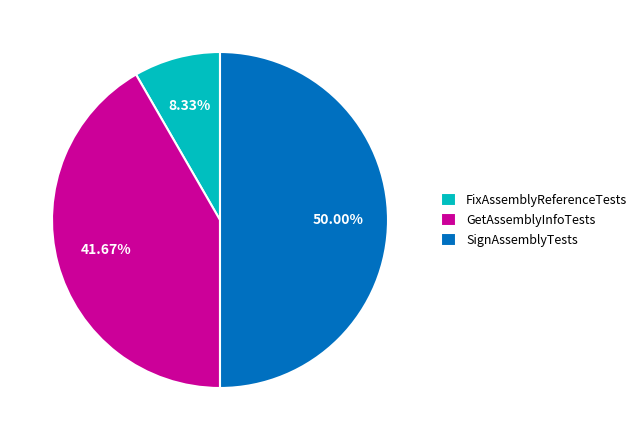

What percentage is the GetAssemblyInfoTests slice, to the nearest percent?

42%